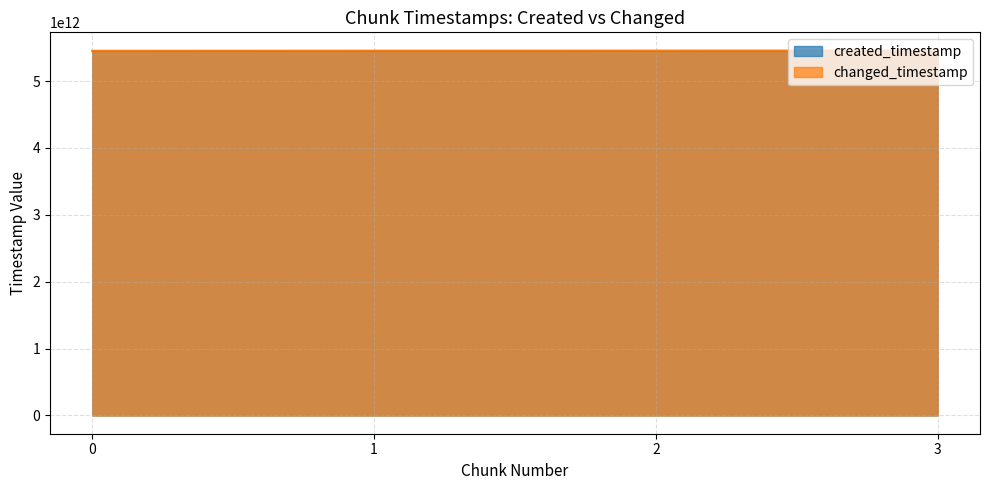

What is the difference between the maximum and minimum values in the changed_timestamp series?

1856913247